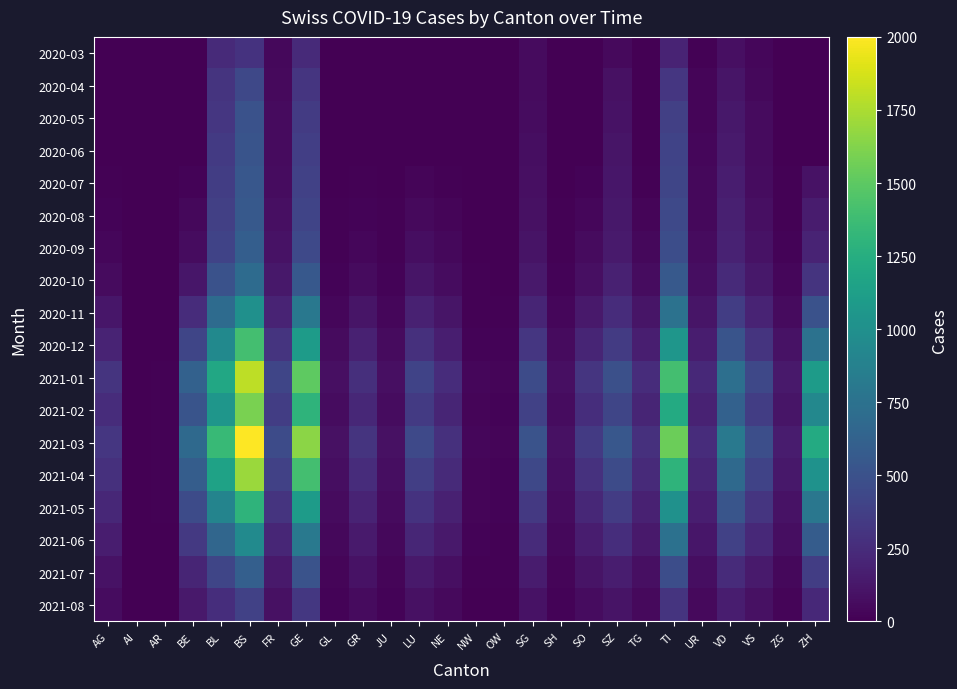

At how many categories does at least one series exceed 86?

22